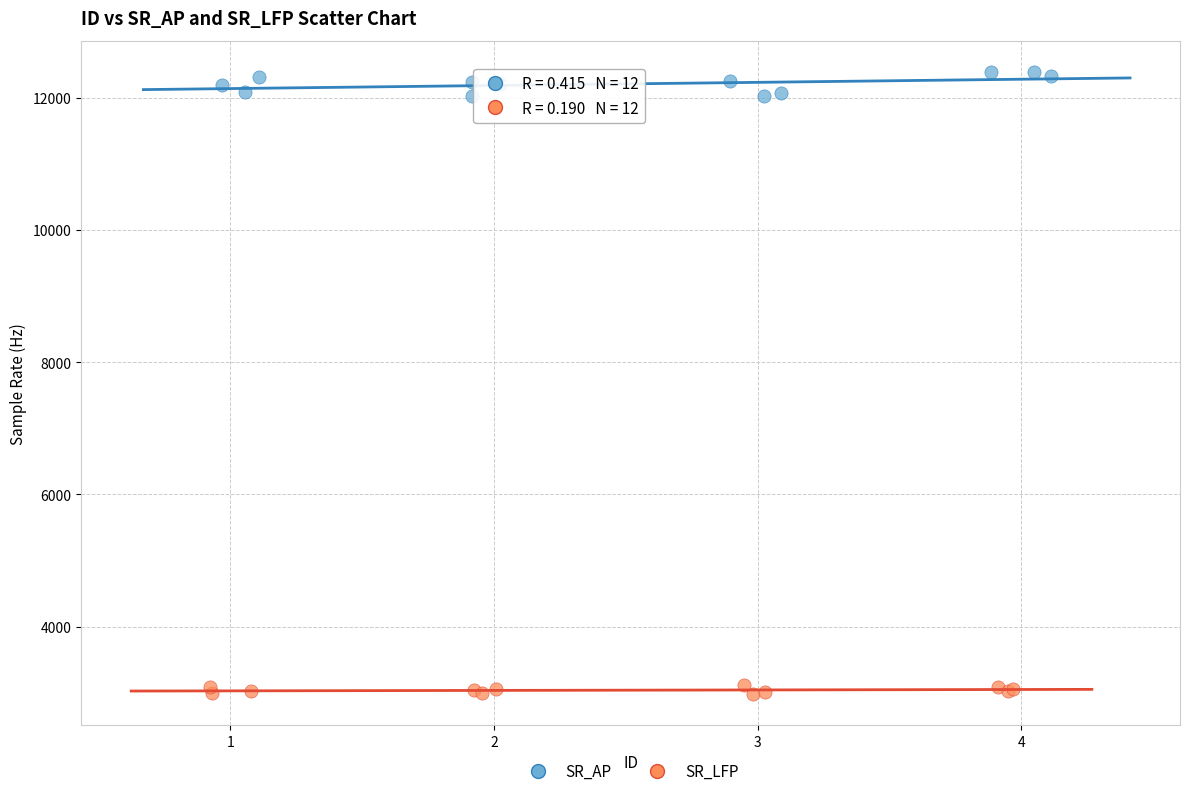

Which series contains the lowest Y value?

SR_LFP